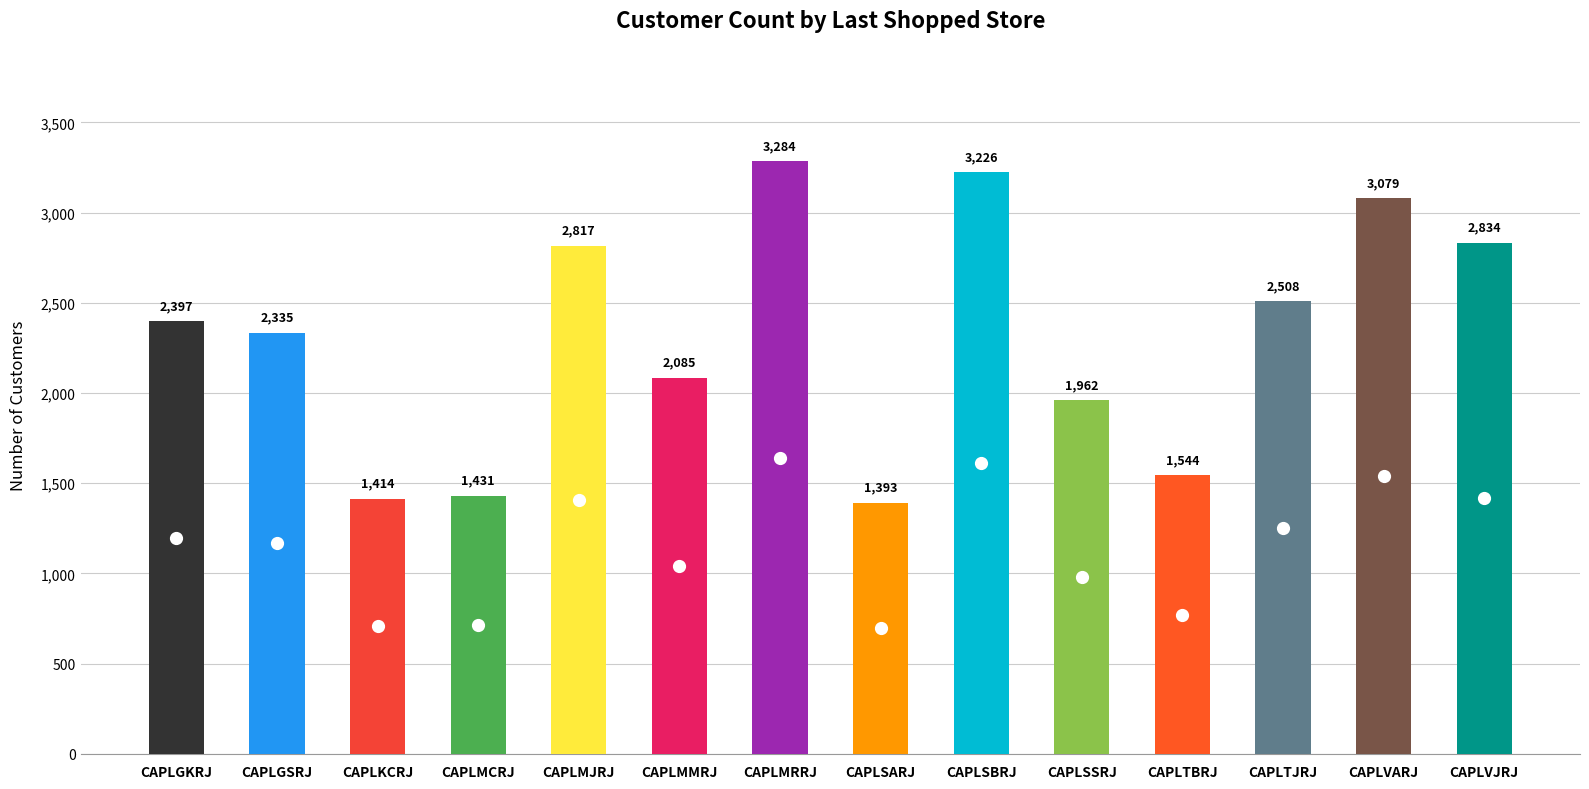

What is the change in value from CAPLGSRJ to CAPLTBRJ?

-791